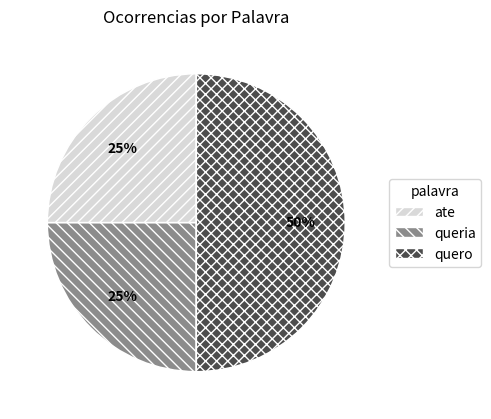

The quero slice represents 50% of the pie. True or false?

True